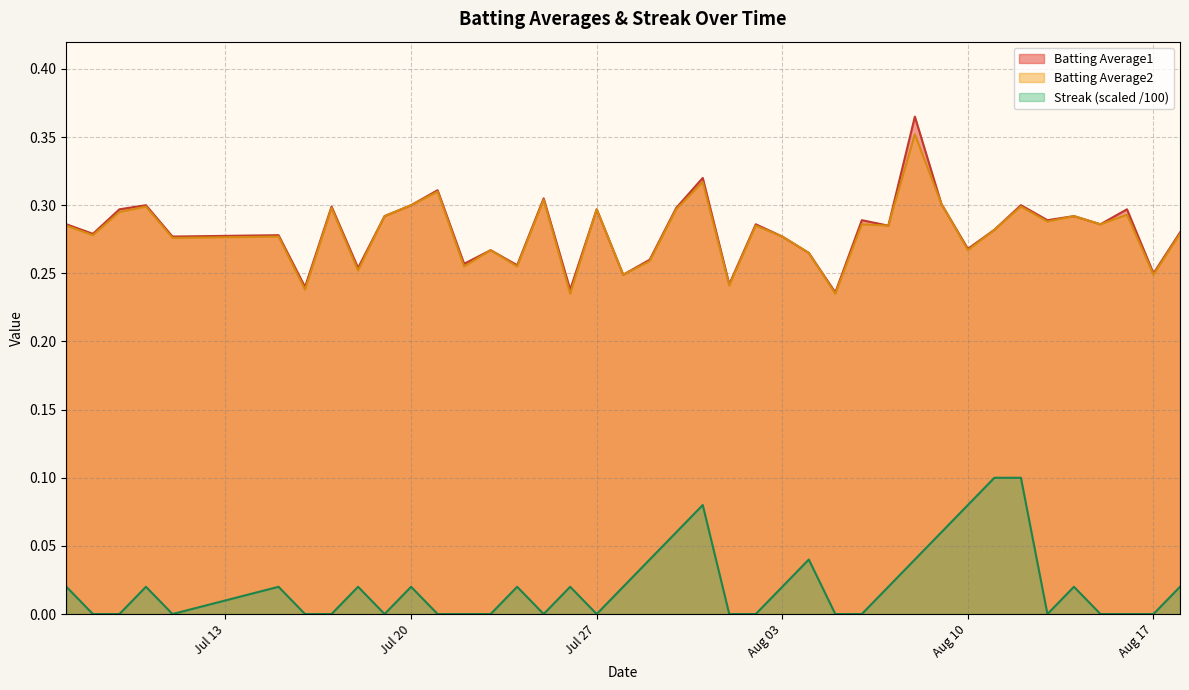

True or false: Batting Average1 and Streak (scaled /100) cross at least once.

False